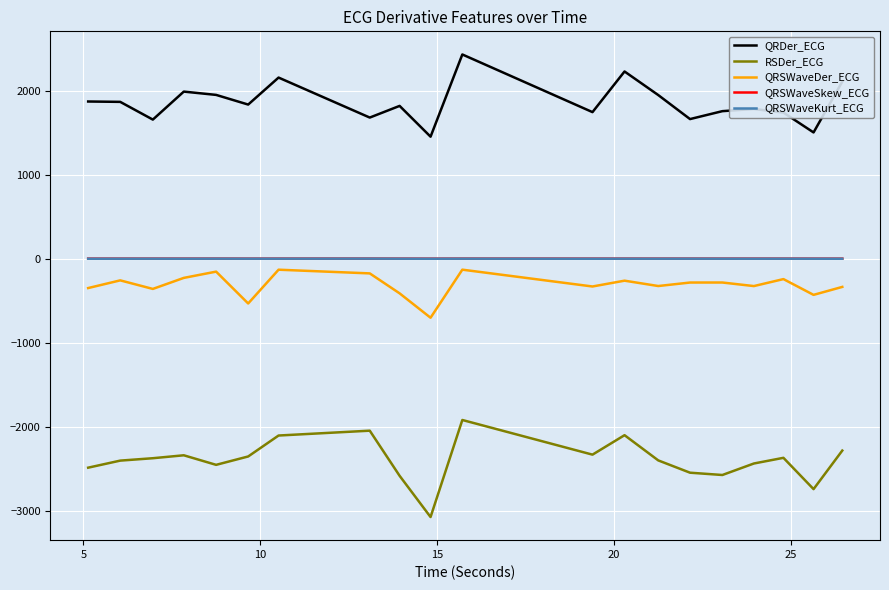

True or false: QRSWaveDer_ECG and RSDer_ECG intersect in this chart.

False